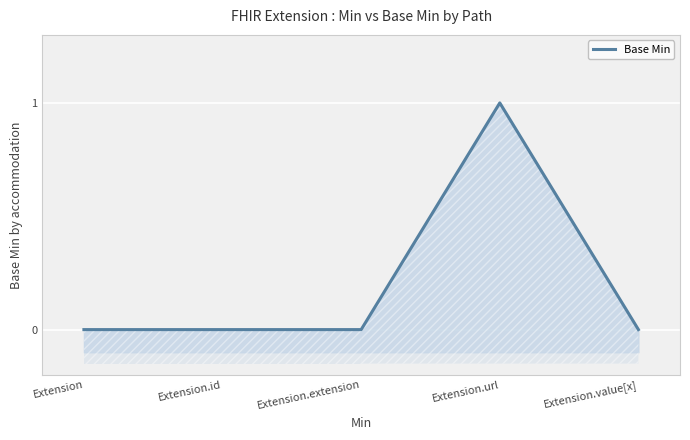

List the labels in order of value, smallest first.

Extension, Extension.id, Extension.extension, Extension.value[x], Extension.url